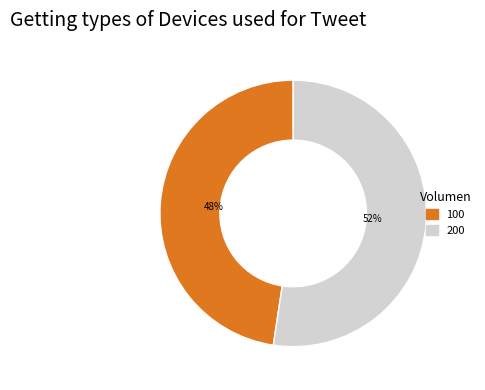

Rank the categories by value from lowest to highest.

100, 200